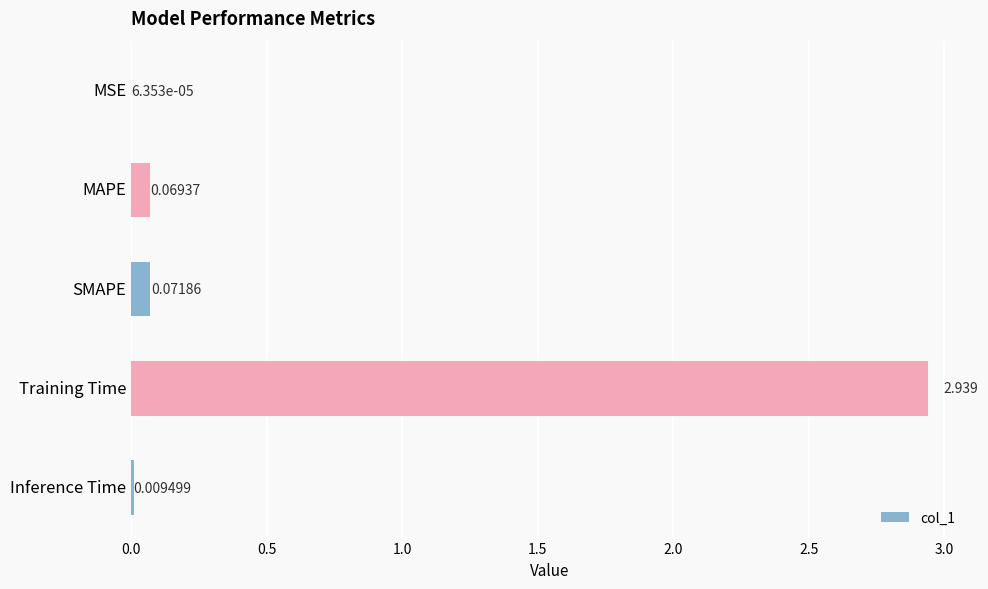

Between MAPE and Inference Time, which is larger?

MAPE